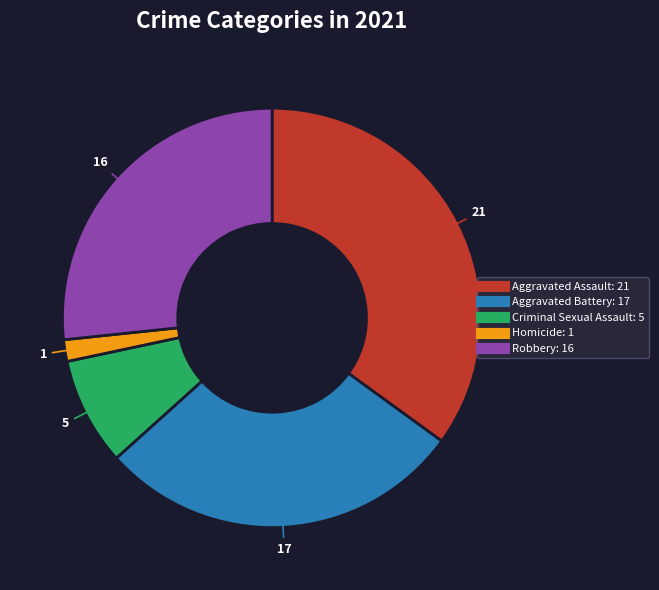

The Aggravated Battery slice represents 39% of the pie. True or false?

False